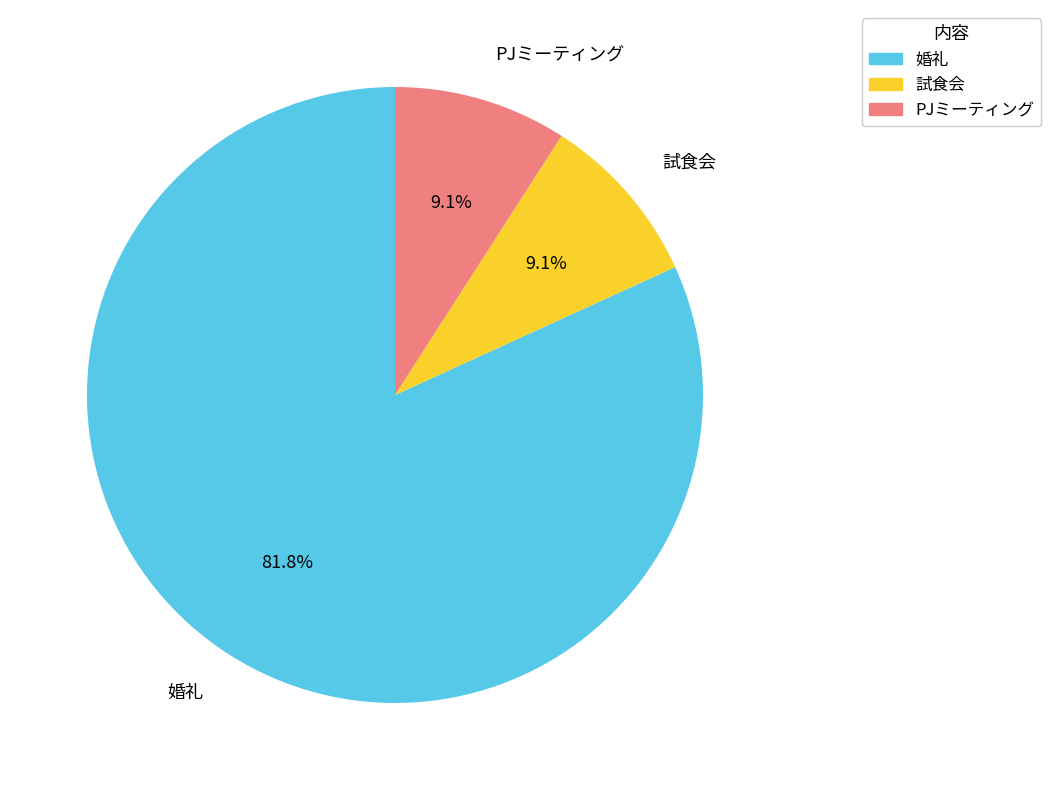

True or false: PJミーティング accounts for 9% of the total.

True